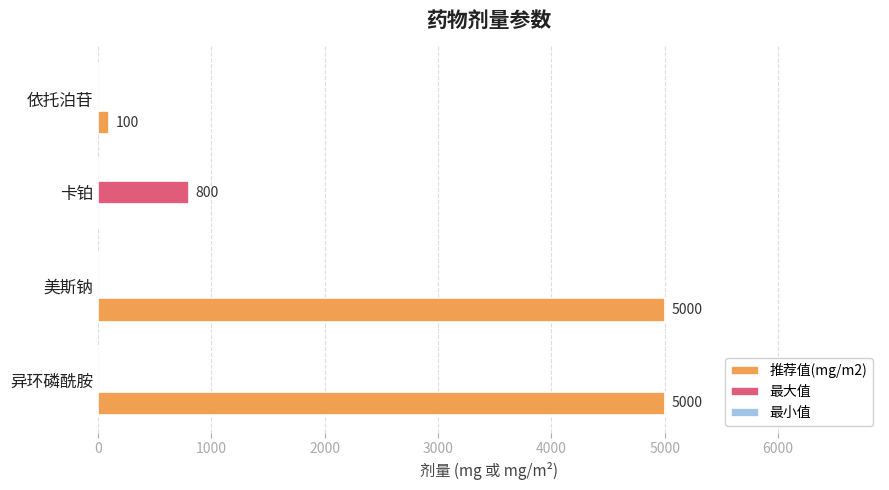

Which series has the largest range (max minus min)?

推荐值(mg/m2)